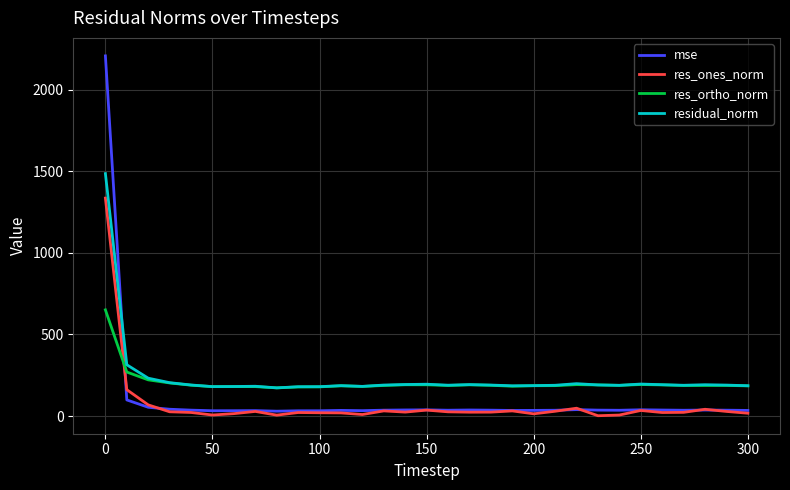

List the series in order of their peak value, lowest first.

res_ortho_norm, res_ones_norm, residual_norm, mse